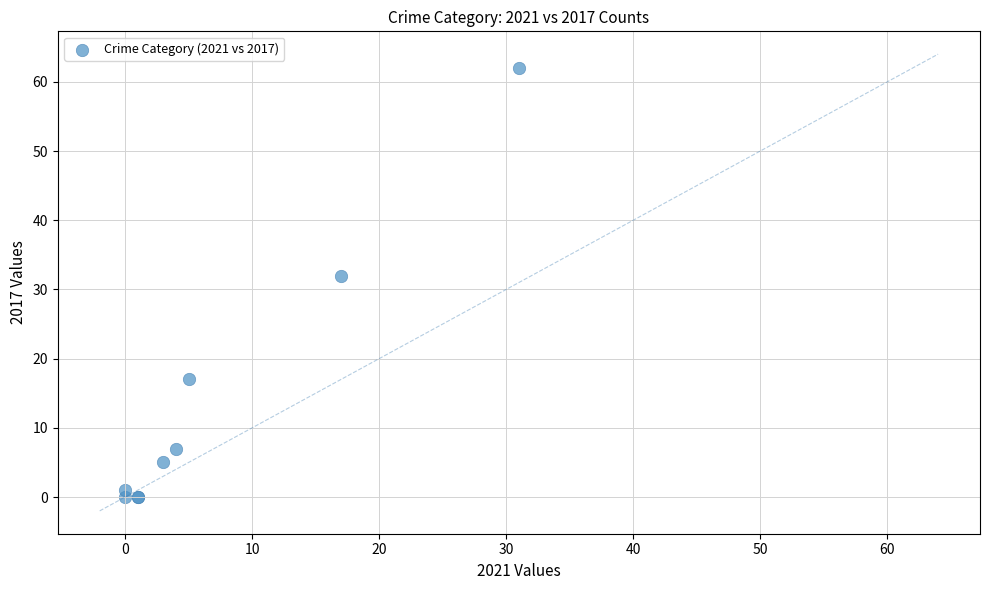

What Y value in the scatter plot is closest to 31?

32